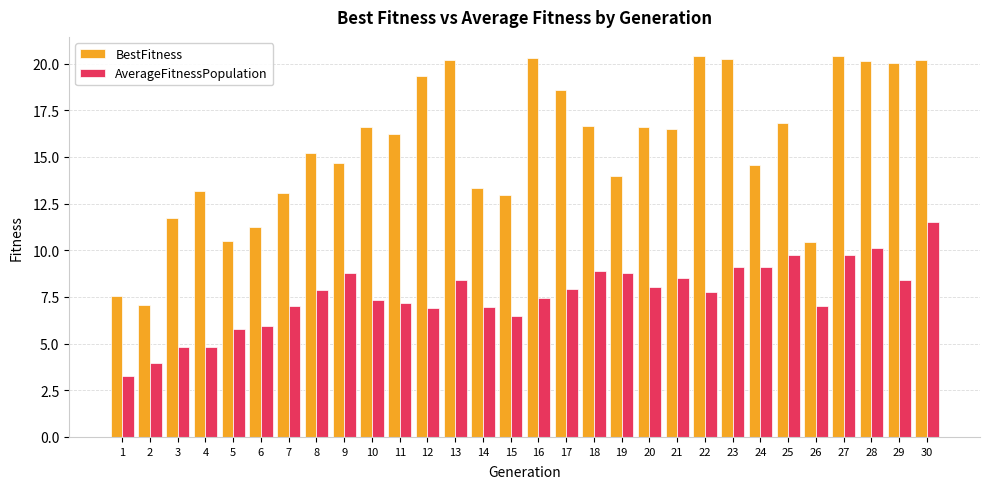

What is the lowest value of the AverageFitnessPopulation series?

3.2